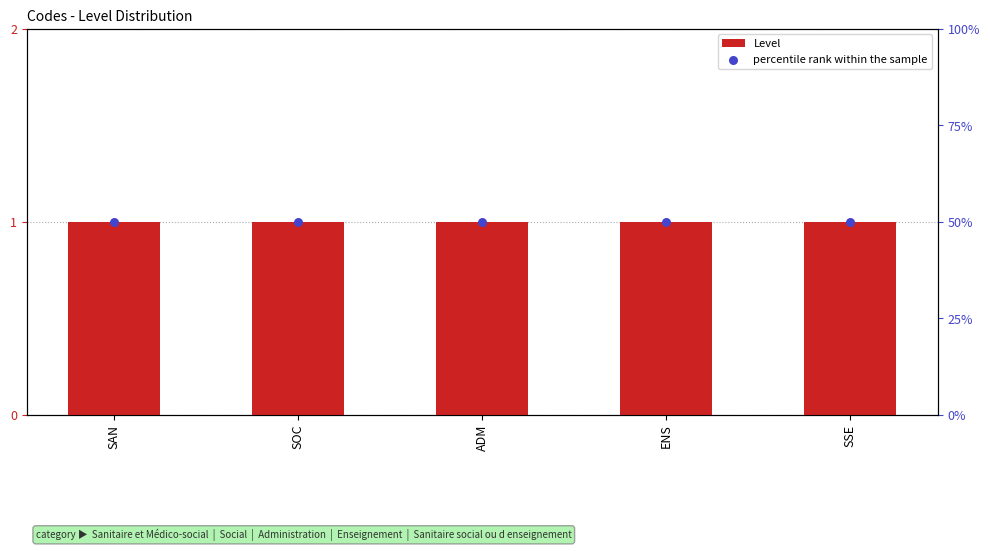

What is the total value across all series at SSE?

51